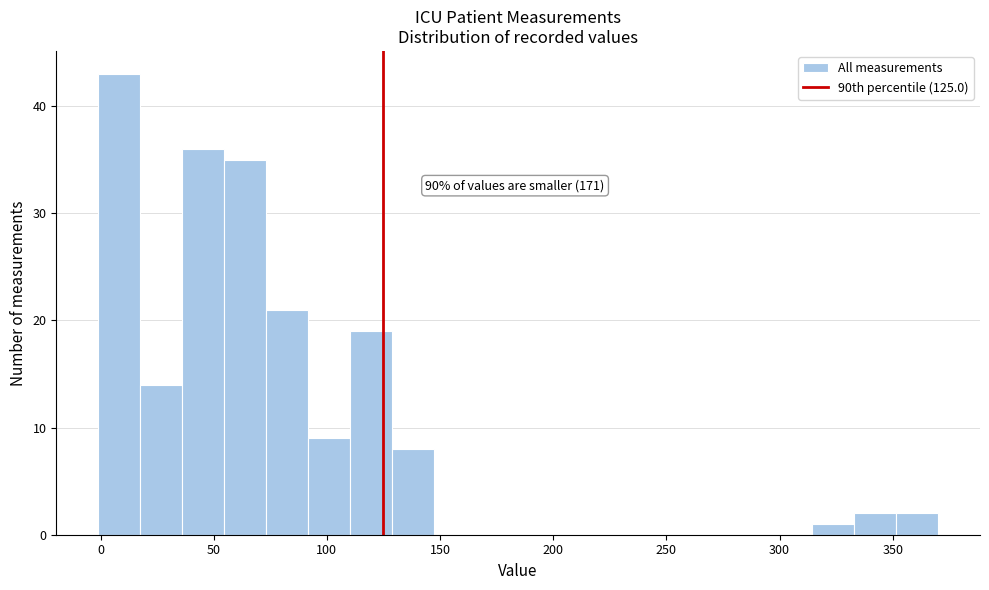

Around what value on the x-axis is the tallest bar? Give the approximate position of its centre, as read against the axis.

10